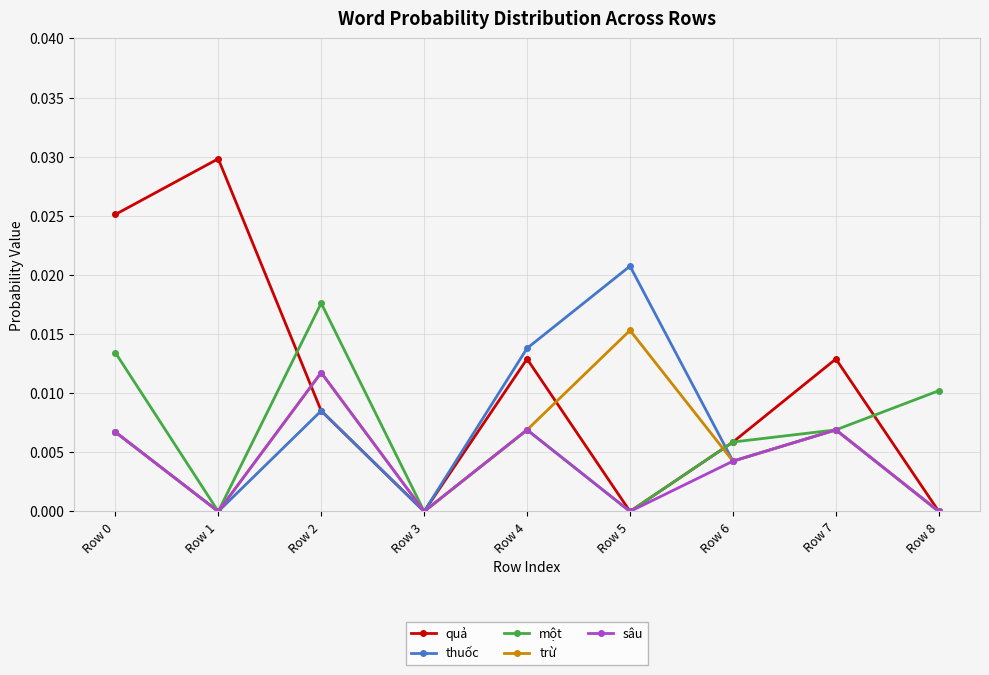

At which label does quả reach its peak?

Row 1